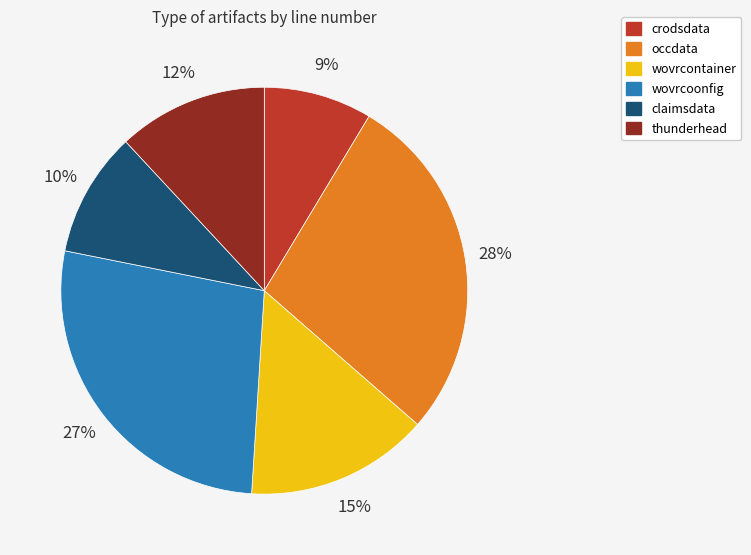

What is the ratio of the value at occdata to the value at thunderhead?

2.3